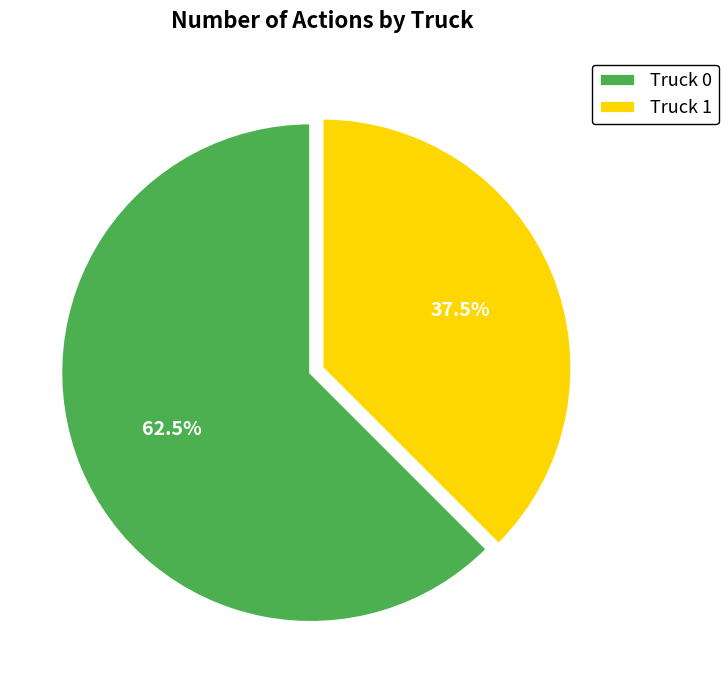

To the nearest percent, what is the difference between the largest and smallest slice percentages?

25%